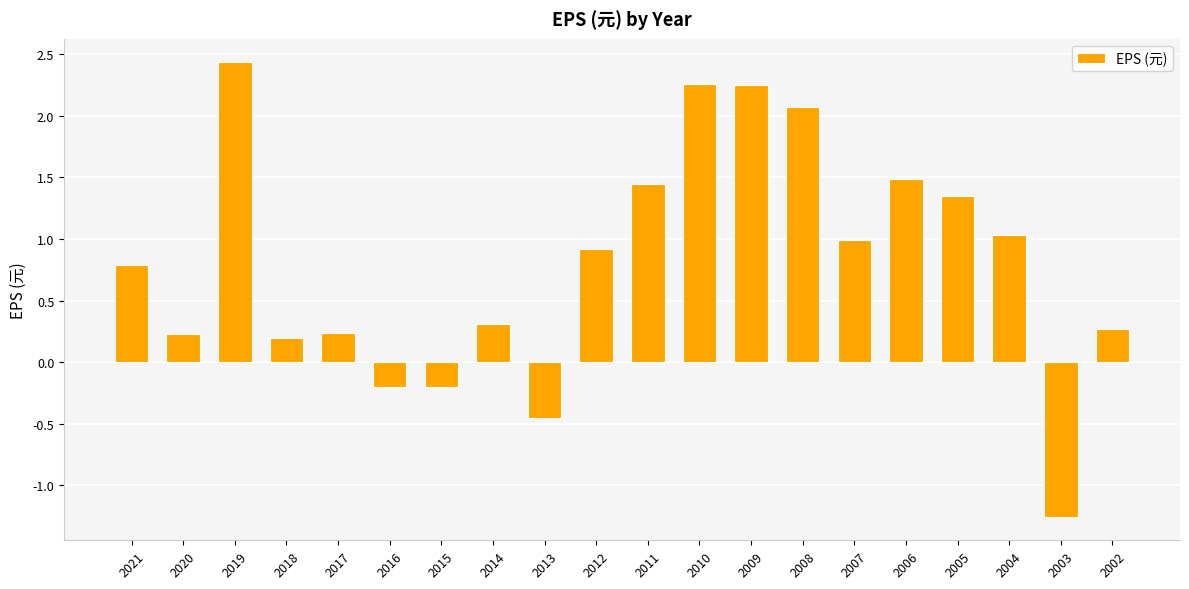

What is the value of the 14th bar from the left?

2.1